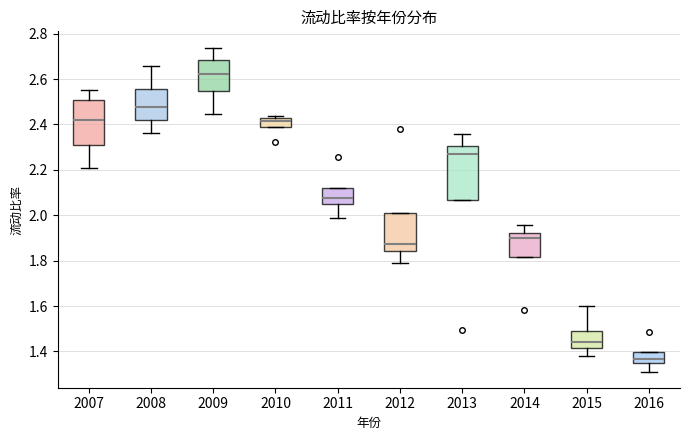

Reading left to right, read every box against the y-axis: the position of its median line, the range the box covers, and the ends of its whiskers. The values are not printed on the chart, so give them approximately, as read against the axis.

2007: median 2.42, box 2.30 to 2.50, whiskers 2.20 to 2.56
2008: median 2.48, box 2.42 to 2.56, whiskers 2.36 to 2.66
2009: median 2.62, box 2.54 to 2.68, whiskers 2.44 to 2.74
2010: median 2.42 (just below the box's upper edge), box 2.38 to 2.42, whiskers 2.38 to 2.44
2011: median 2.08, box 2.06 to 2.12, whiskers 1.98 to 2.12
2012: median 1.88, box 1.84 to 2.02, whiskers 1.78 to 2.02
2013: median 2.28, box 2.06 to 2.30, whiskers 2.06 to 2.36
2014: median 1.90, box 1.82 to 1.92, whiskers 1.82 to 1.96
2015: median 1.44, box 1.42 to 1.50, whiskers 1.38 to 1.60
2016: median 1.36, box 1.34 to 1.40, whiskers 1.32 to 1.40